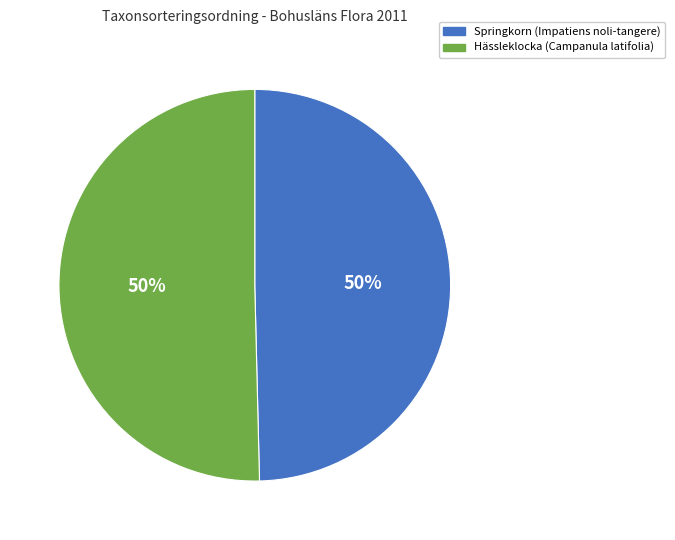

Do Hässleklocka (Campanula latifolia) and Springkorn (Impatiens noli-tangere) together represent more than half of the pie?

Yes